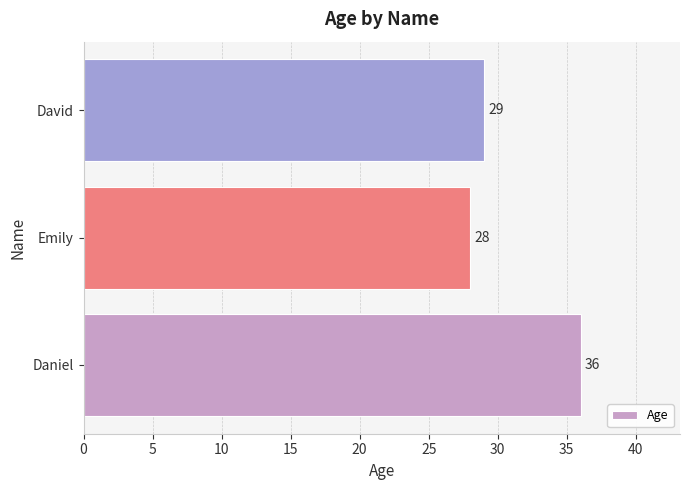

How many values are between 28 and 36?

3